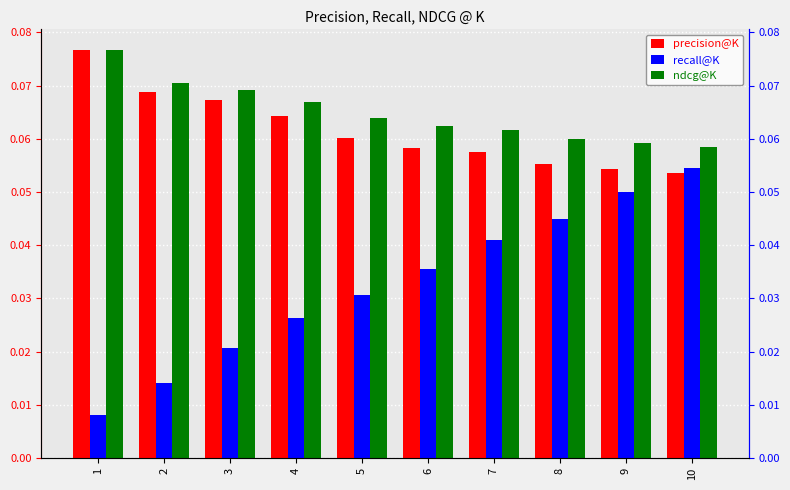

Rank the series at 6 from lowest to highest value.

recall@K, precision@K, ndcg@K